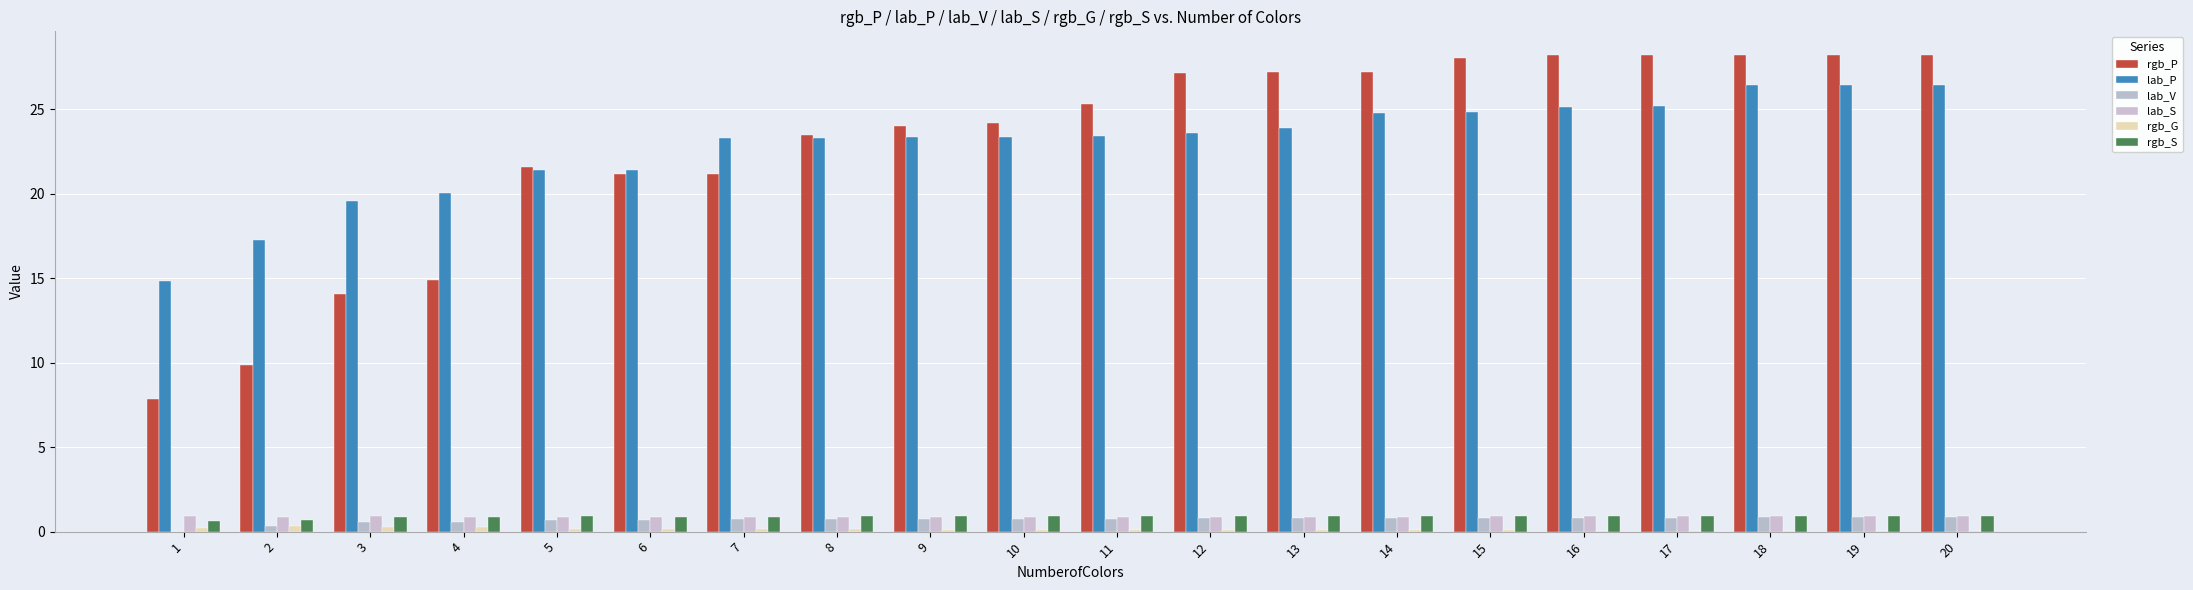

What is the greatest value displayed?

28.2